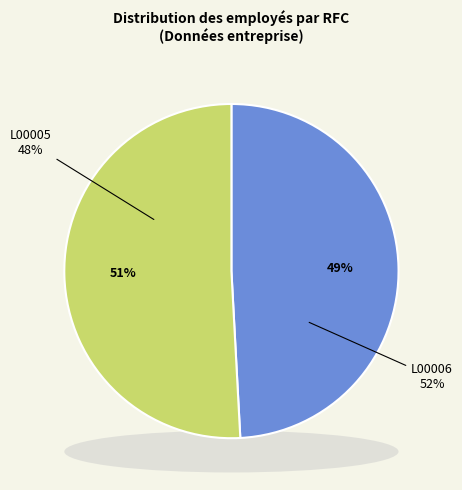

The L00005 slice represents 38% of the pie. True or false?

False